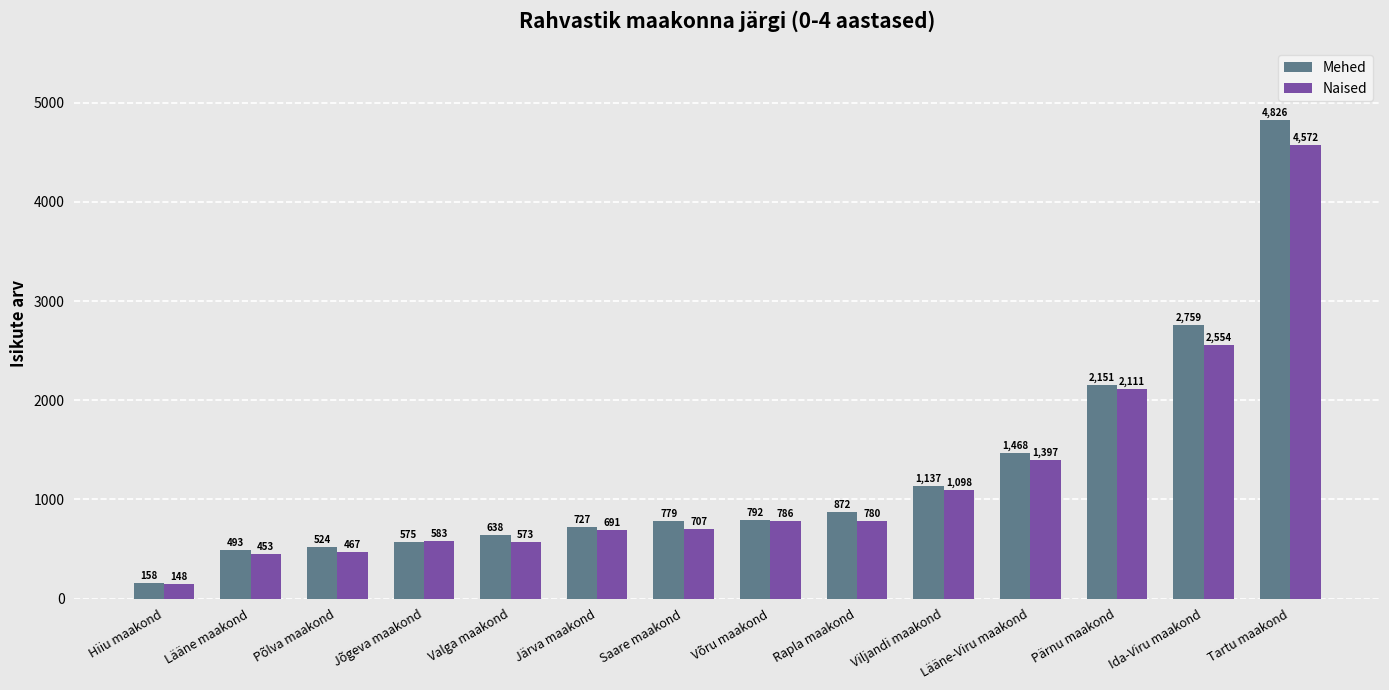

How many distinct data groups are displayed?

2